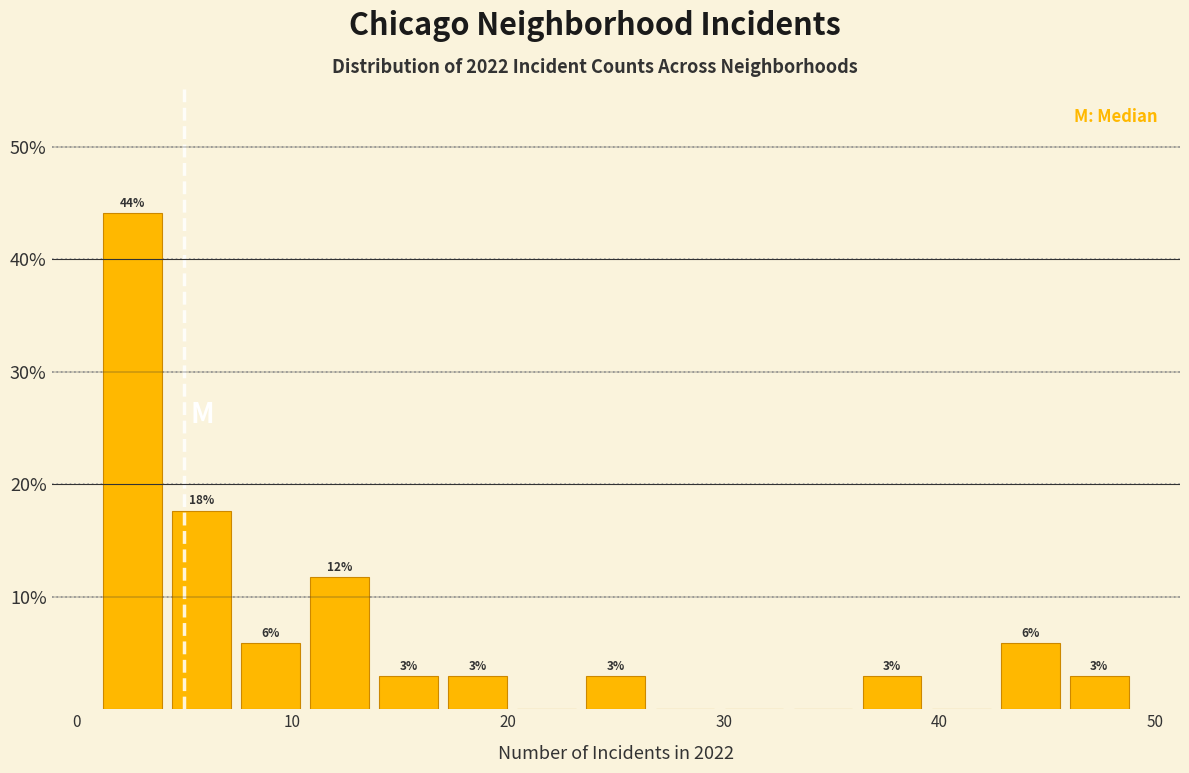

Read against the x-axis, roughly where is the centre of the tallest bar?

3